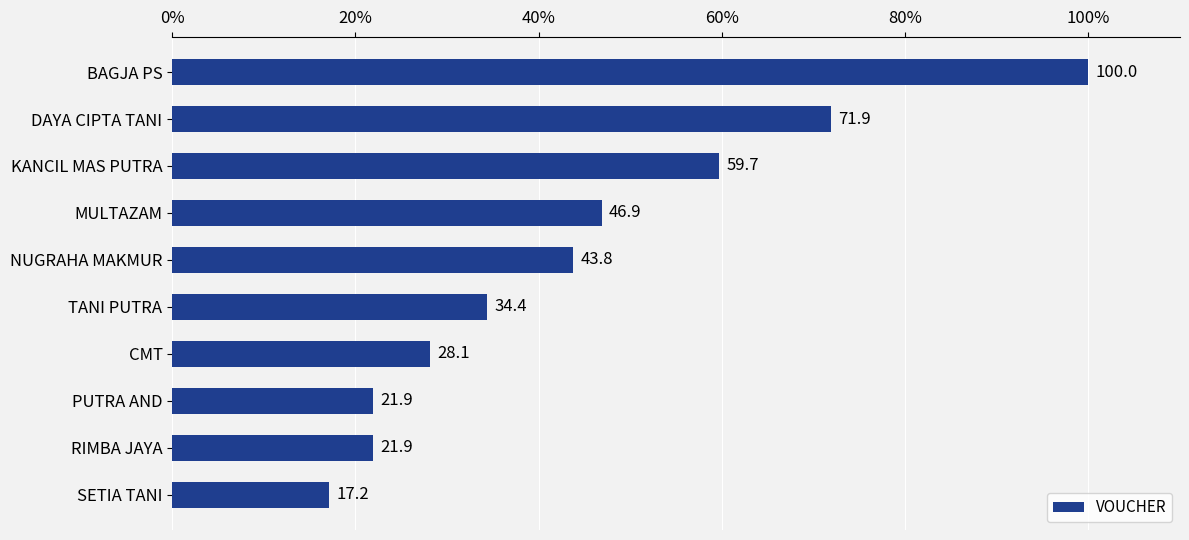

Approximately how many times larger is the value at PUTRA AND compared to DAYA CIPTA TANI?

0.3